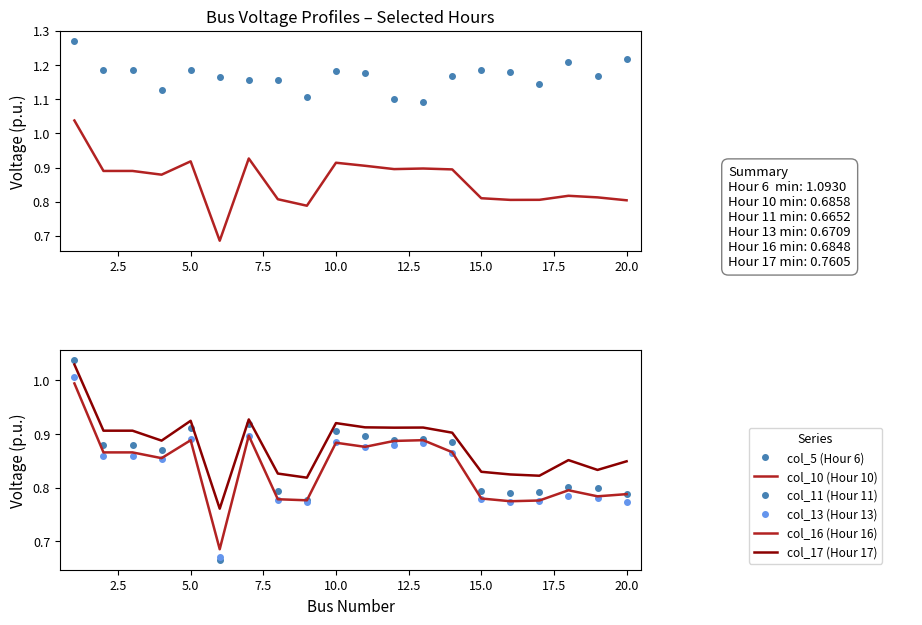

Which series has the largest total across all categories?

col_5 (Hour 6)